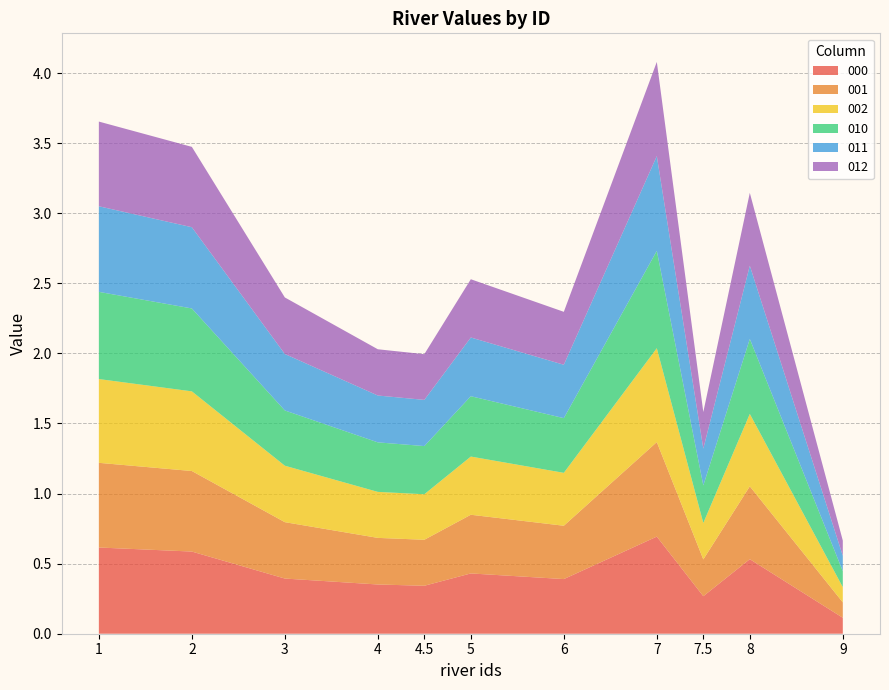

Reading left to right, transcribe all the data shown in this chart.

000: 1=0.6	2=0.6	3=0.4	4=0.4	4.5=0.3	5=0.4	6=0.4	7=0.7	7.5=0.3	8=0.5	9=0.1
001: 1=0.6	2=0.6	3=0.4	4=0.3	4.5=0.3	5=0.4	6=0.4	7=0.7	7.5=0.3	8=0.5	9=0.1
002: 1=0.6	2=0.6	3=0.4	4=0.3	4.5=0.3	5=0.4	6=0.4	7=0.7	7.5=0.3	8=0.5	9=0.1
010: 1=0.6	2=0.6	3=0.4	4=0.4	4.5=0.3	5=0.4	6=0.4	7=0.7	7.5=0.3	8=0.5	9=0.1
011: 1=0.6	2=0.6	3=0.4	4=0.3	4.5=0.3	5=0.4	6=0.4	7=0.7	7.5=0.3	8=0.5	9=0.1
012: 1=0.6	2=0.6	3=0.4	4=0.3	4.5=0.3	5=0.4	6=0.4	7=0.7	7.5=0.3	8=0.5	9=0.1